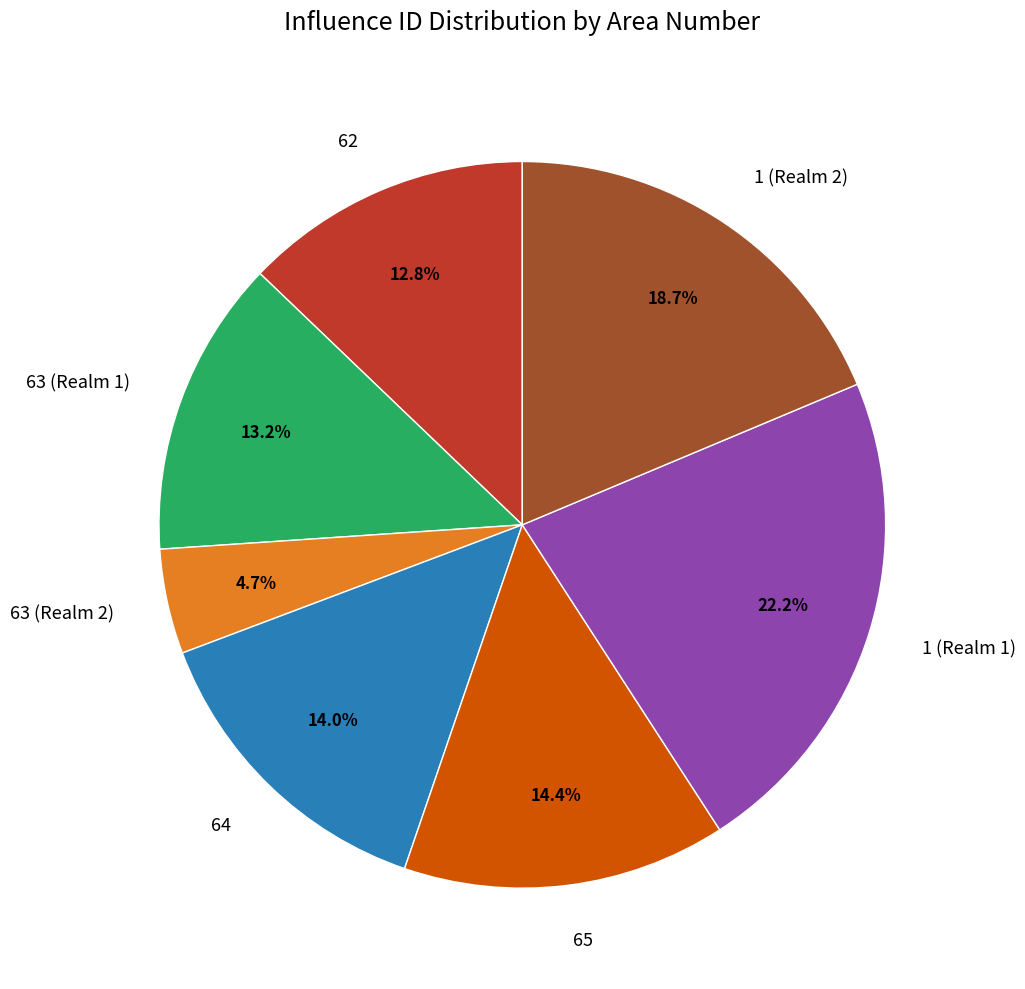

Count the number of slices in the pie.

7